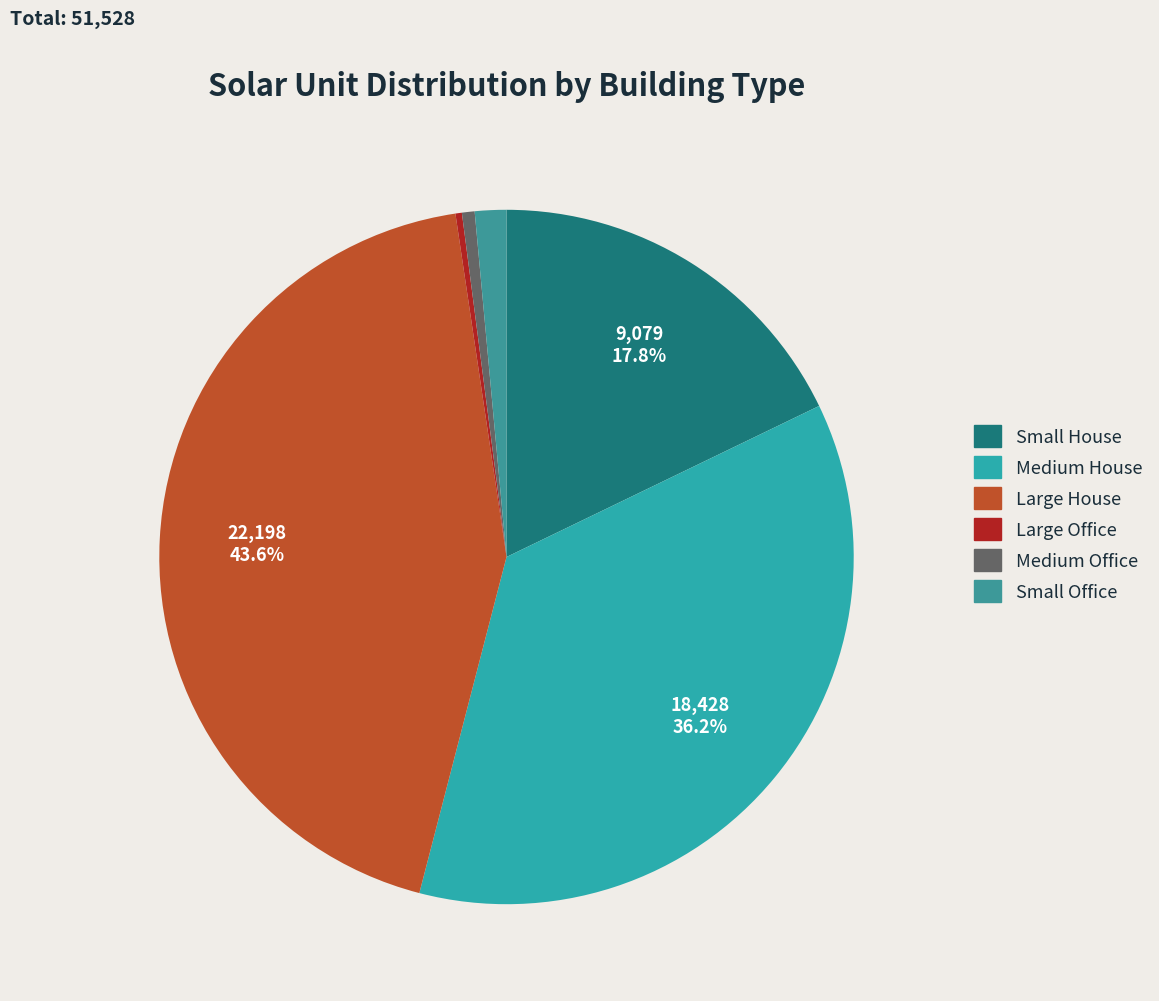

Rank the categories by value from lowest to highest.

Large Office, Medium Office, Small Office, Small House, Medium House, Large House